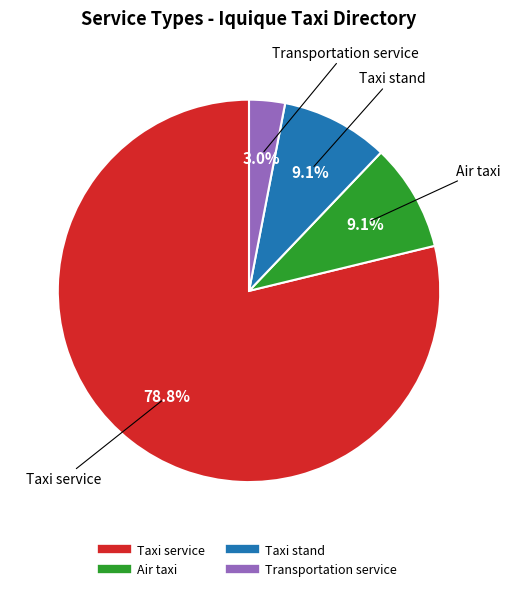

Which has a higher value, Air taxi or Transportation service?

Air taxi